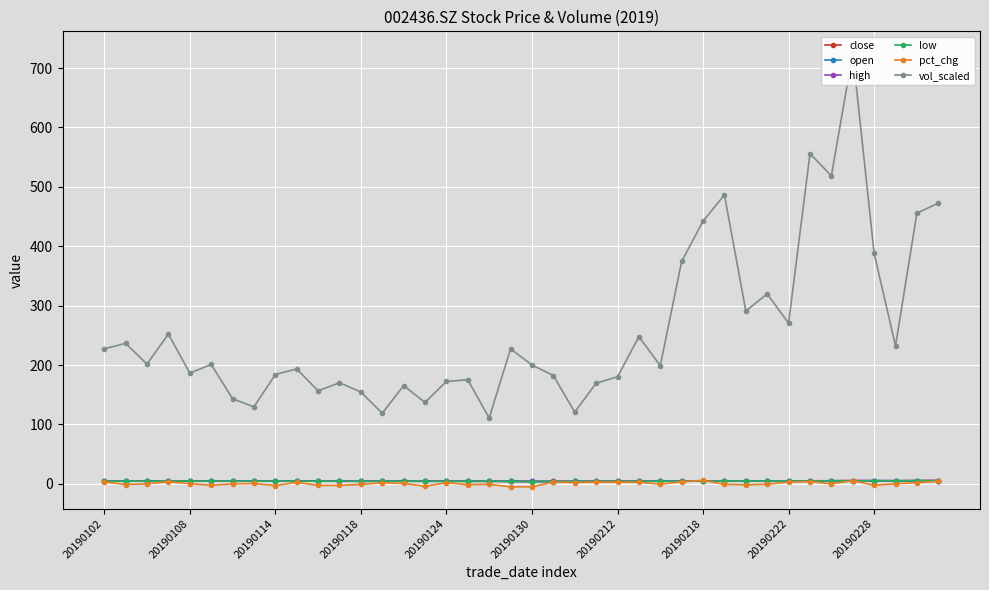

The value of close at 34 is 5.1. True or false?

True